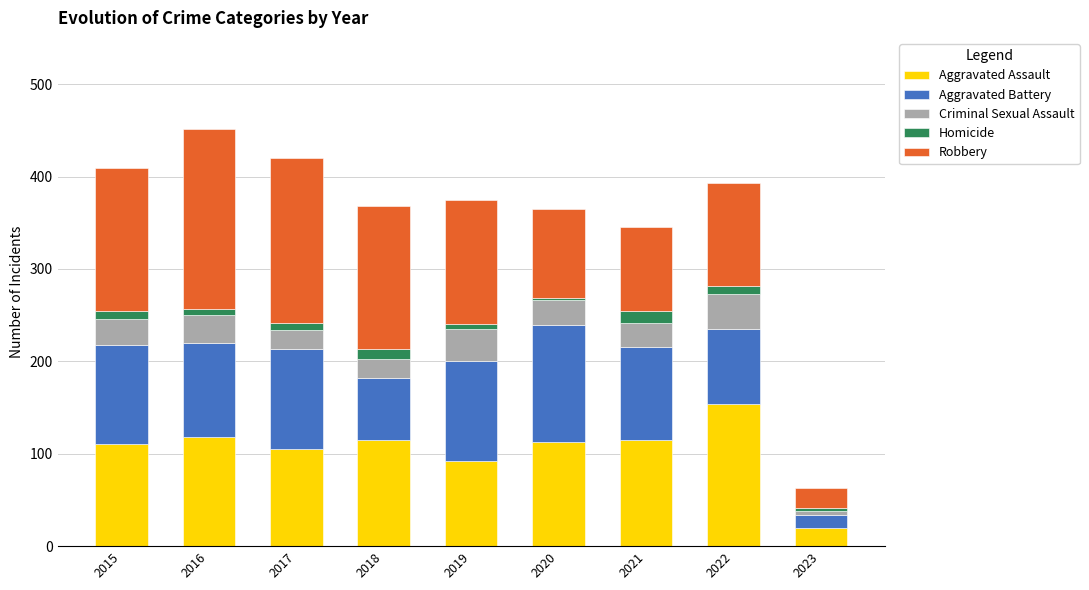

Which category has the highest value in the Aggravated Assault series?

2022